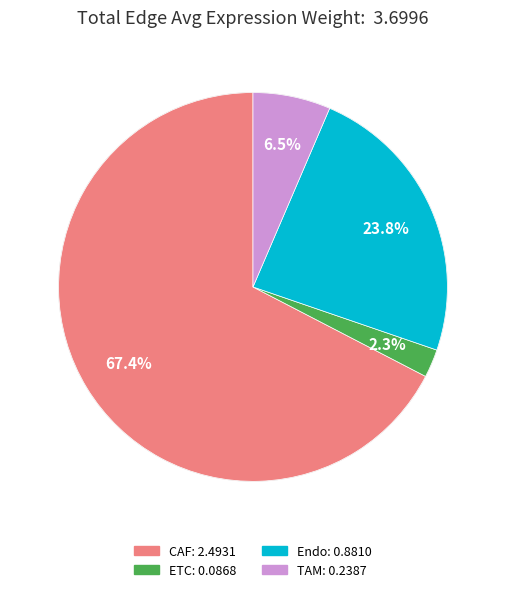

Which slice represents more than half of the pie?

CAF